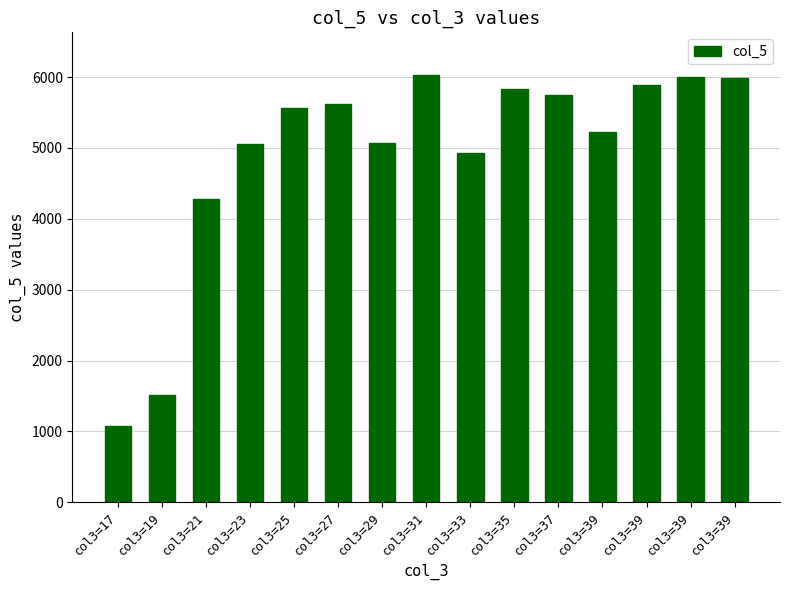

Which category has the lowest value across all series?

col3=17